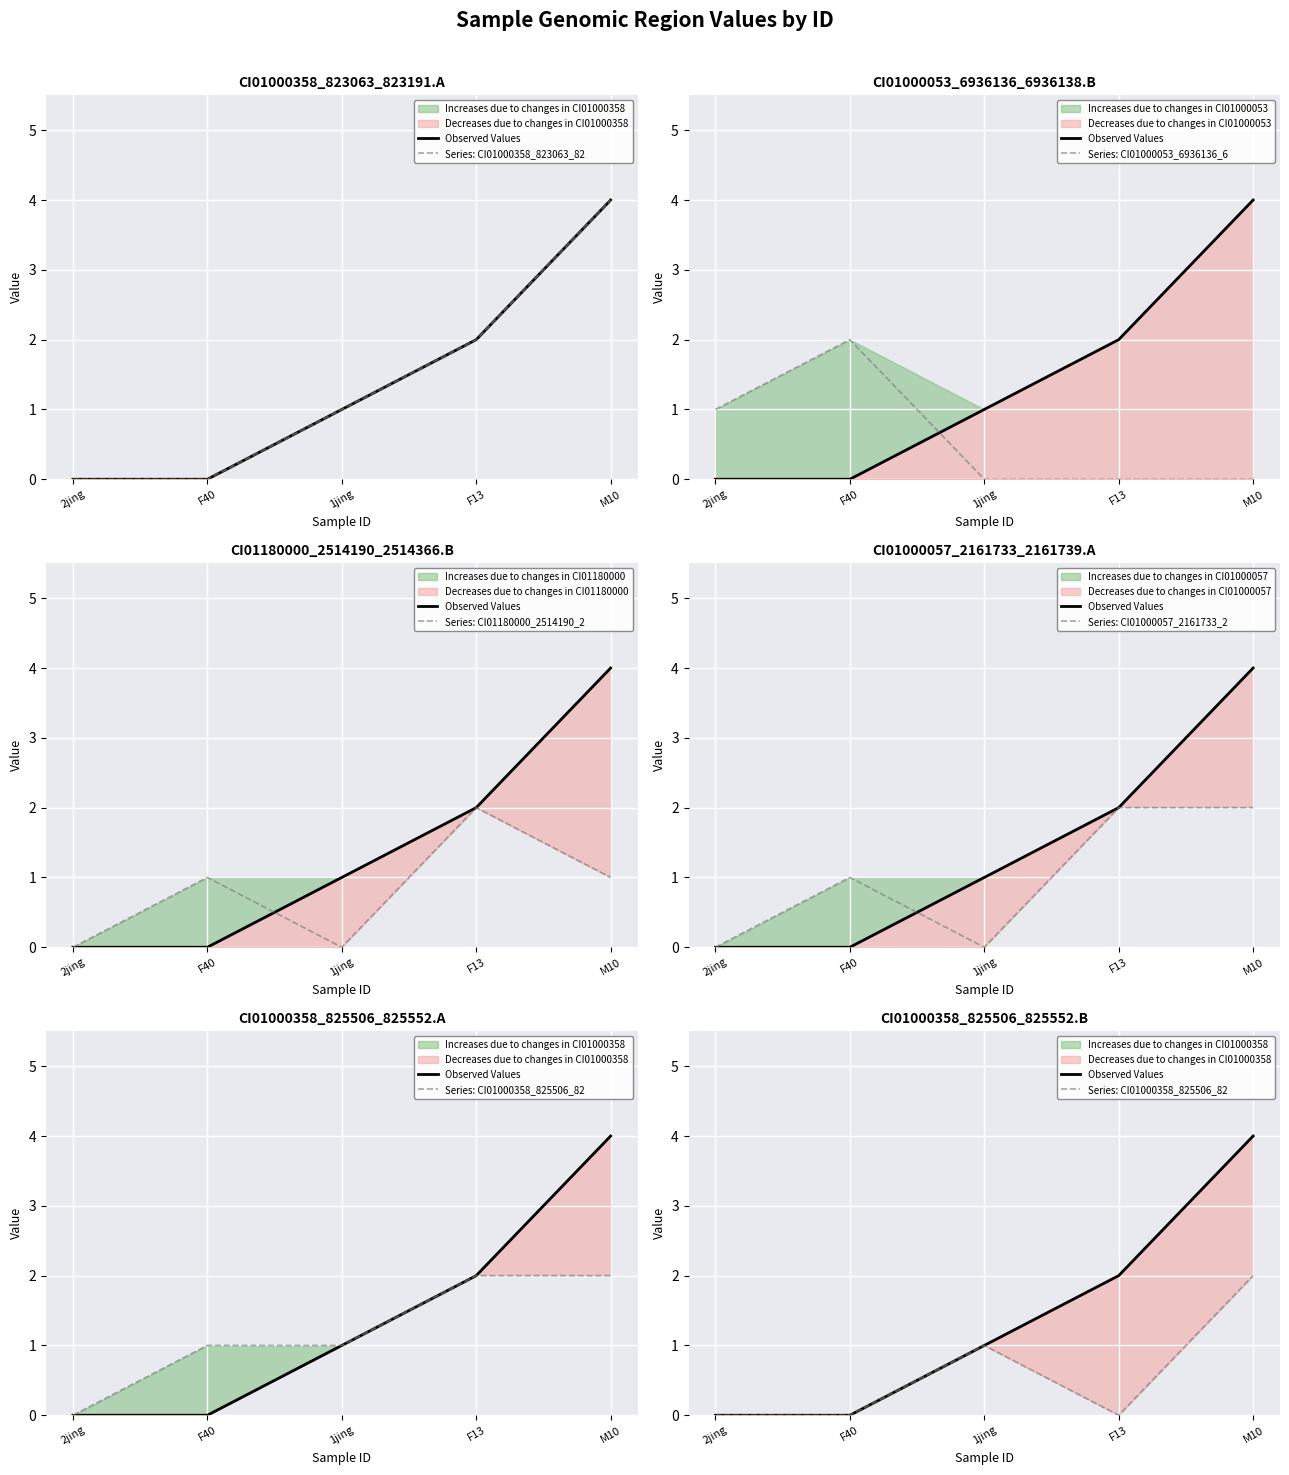

Does the chart display data point markers on the line(s)?

No